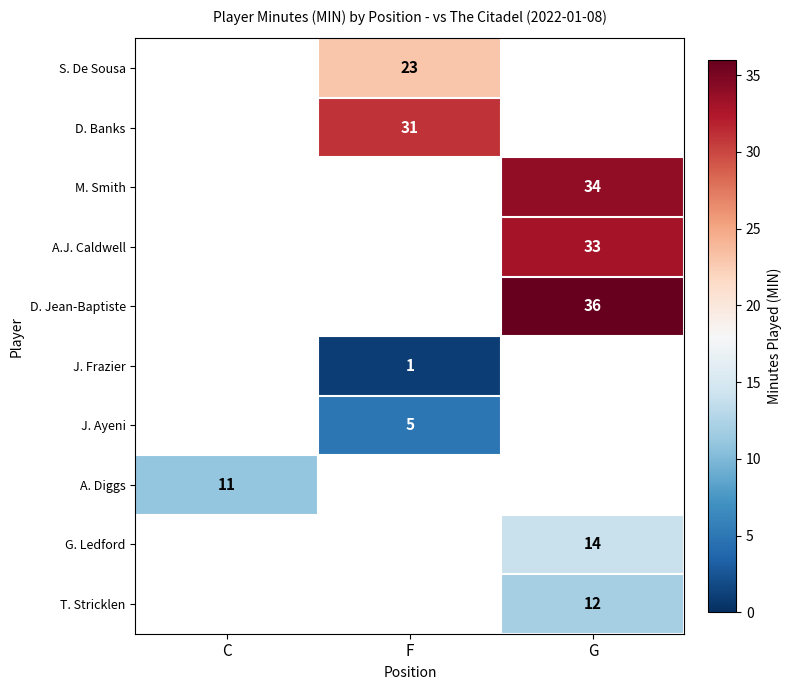

Is it true that T. Stricklen equals 7 at G?

False